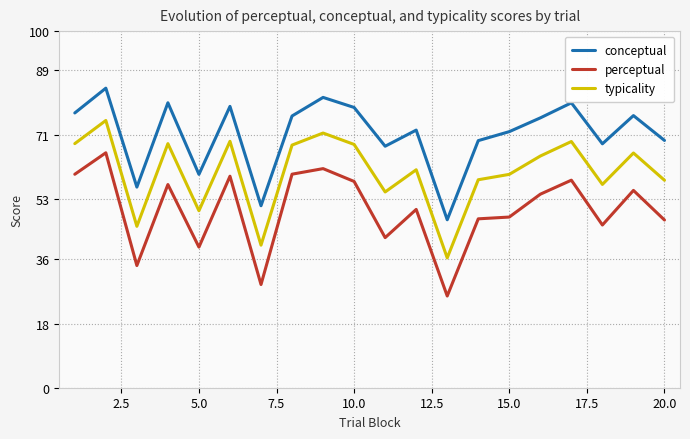

What is the difference between the maximum and minimum values in the perceptual series?

40.2